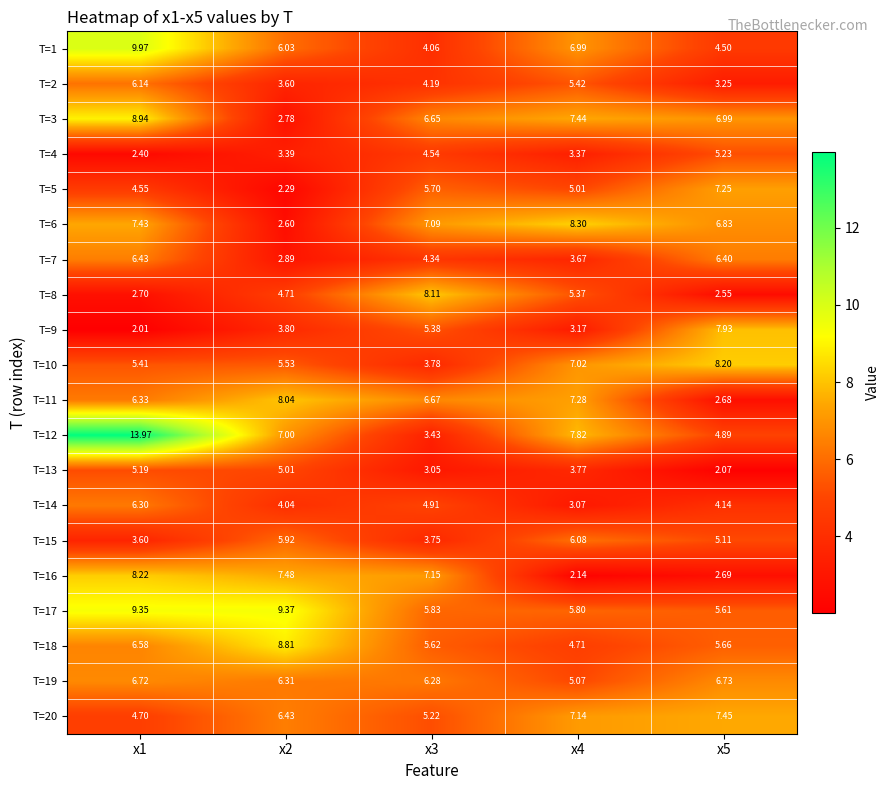

Is the value of T=3 at x5 greater than the value of T=6 at x4?

No